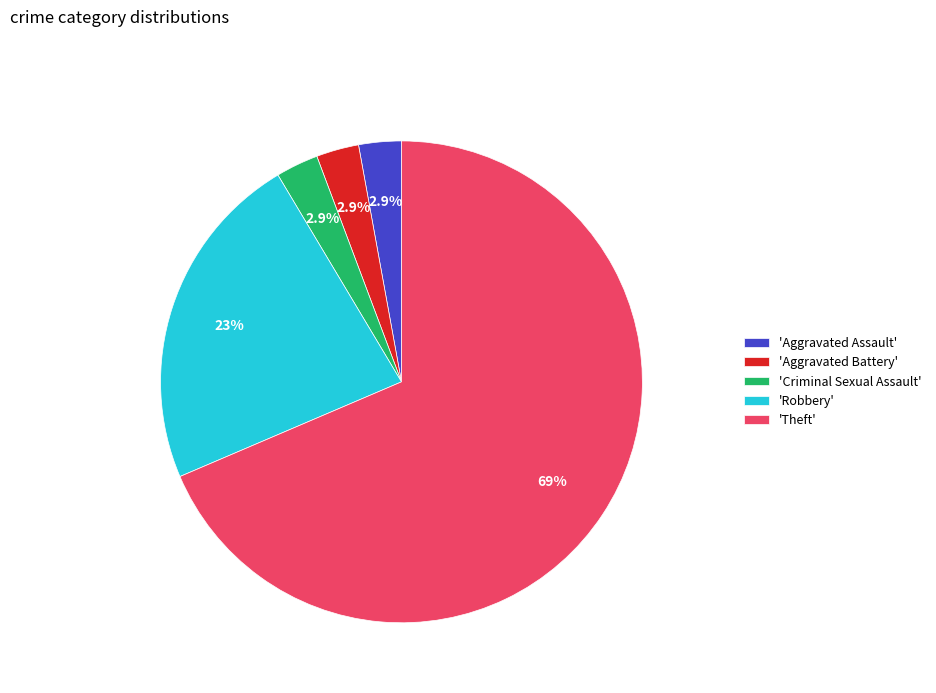

Count the number of slices in the pie.

5